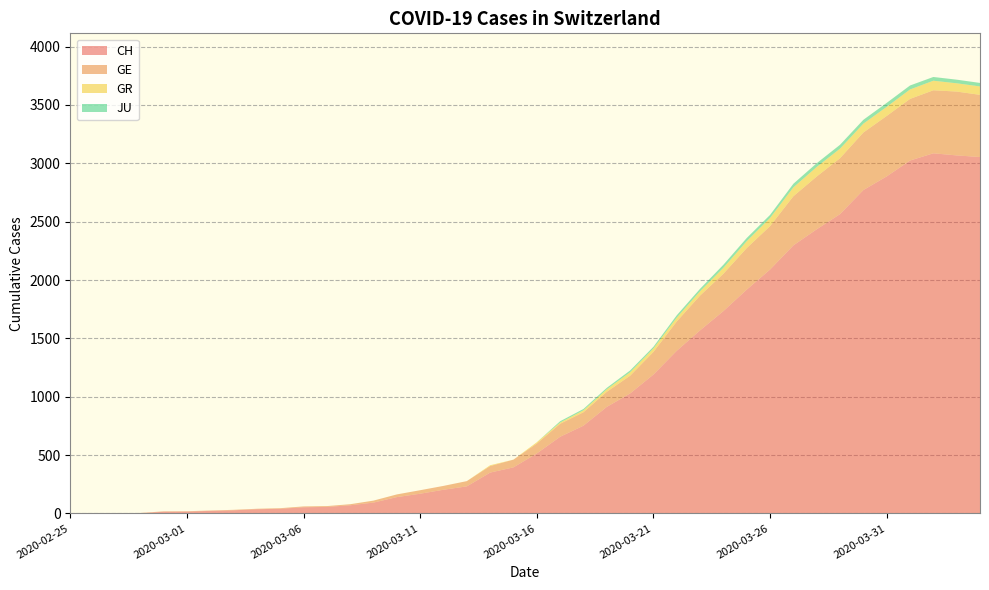

Reading right to left, transcribe all the data shown in this chart.

CH: 3054	3068	3086	3024	2888	2771	2565	2435	2297	2090	1918	1734	1569	1394	1190	1028	913	752	657	514	395	350	232	203	169	140	93	70	56	53	40	36	27	22	16	15	2	2	1	0
GE: 533	547	540	528	518	493	479	452	421	372	356	320	298	251	194	152	129	115	111	85	66	56	45	33	30	23	17	9	7	7	5	4	4	3	3	3	2	1	1	0
GR: 72	71	82	81	78	76	82	82	76	70	59	51	37	33	30	30	22	17	11	11	0	7	0	0	0	0	0	0	0	0	0	0	0	0	0	0	0	0	0	0
JU: 30	31	32	34	34	33	33	32	31	26	27	26	21	20	14	15	12	11	11	0	0	0	0	0	0	0	0	0	0	0	0	0	0	0	0	0	0	0	0	0